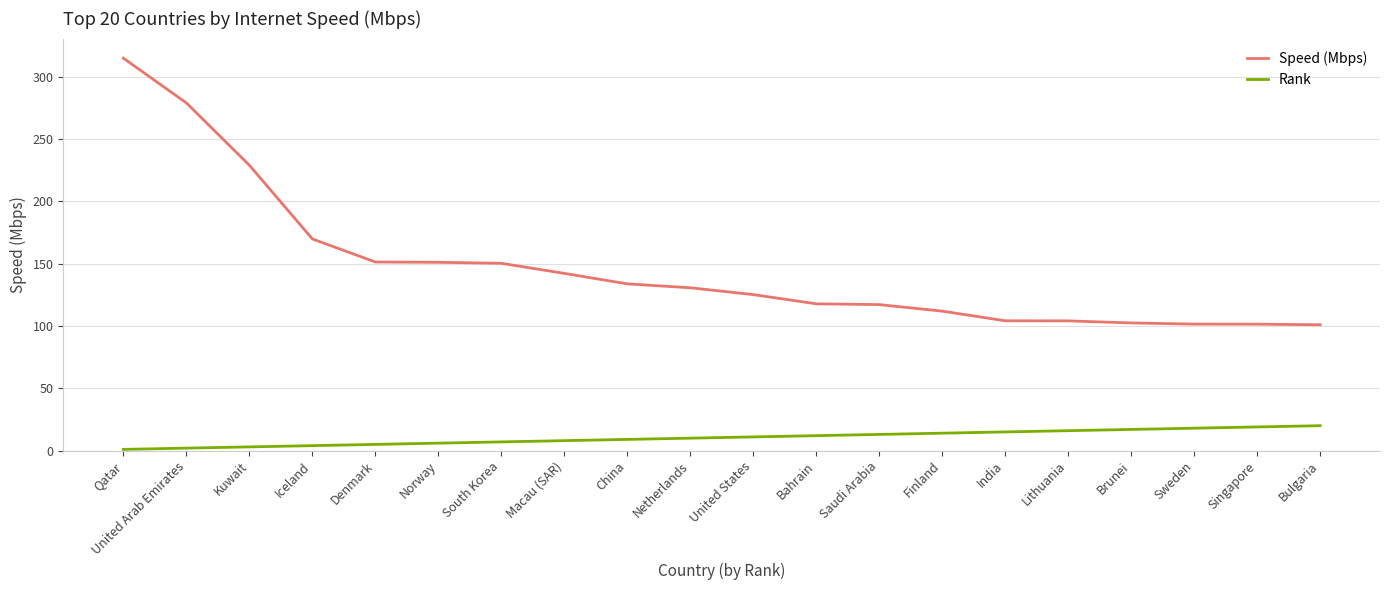

Which series has the widest spread of values?

Speed (Mbps)